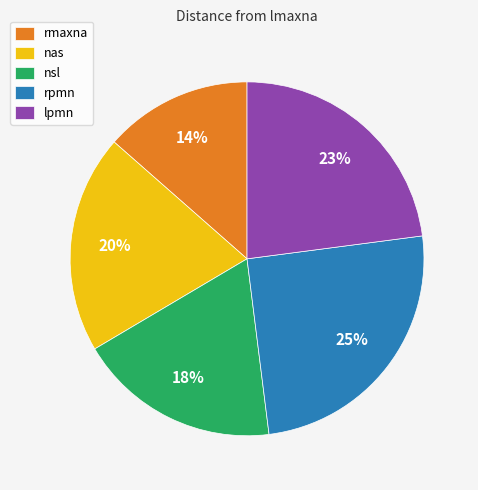

To the nearest percent, what percentage of the pie is nas?

20%